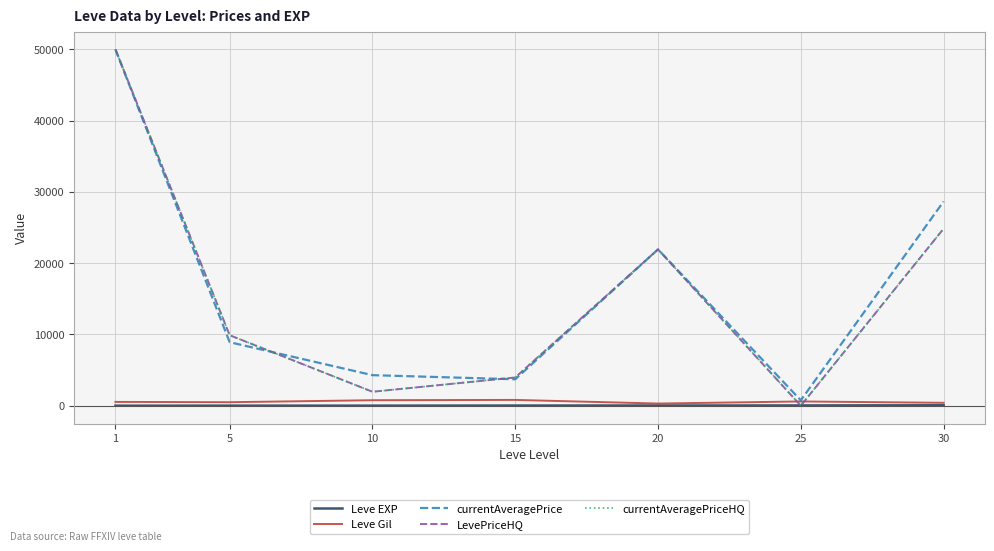

Does the chart have visible grid lines?

Yes